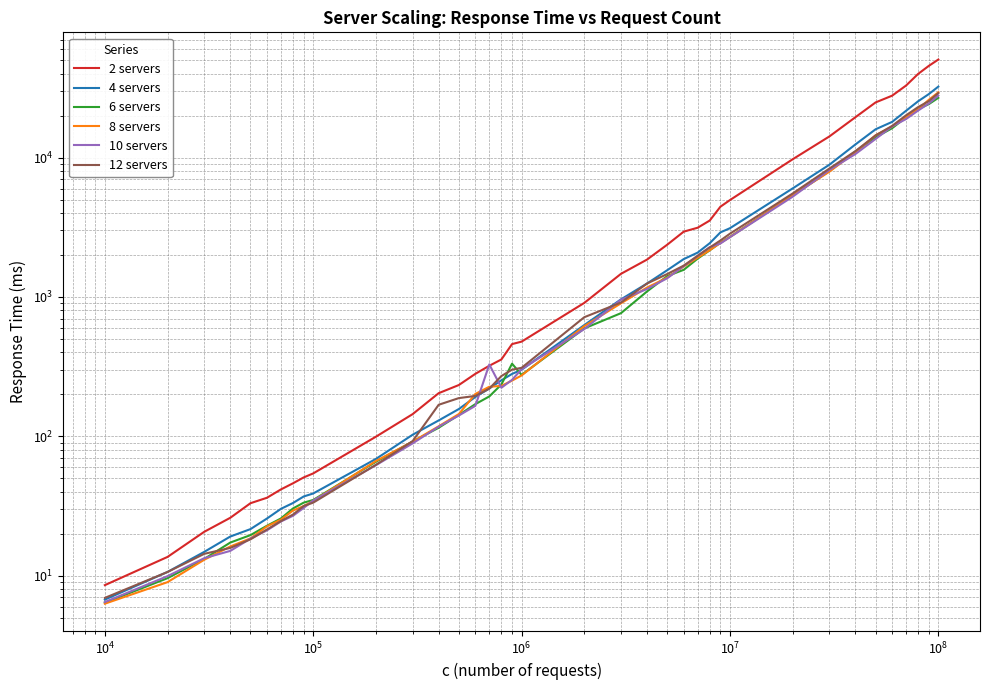

Does the chart display data point markers on the line(s)?

No